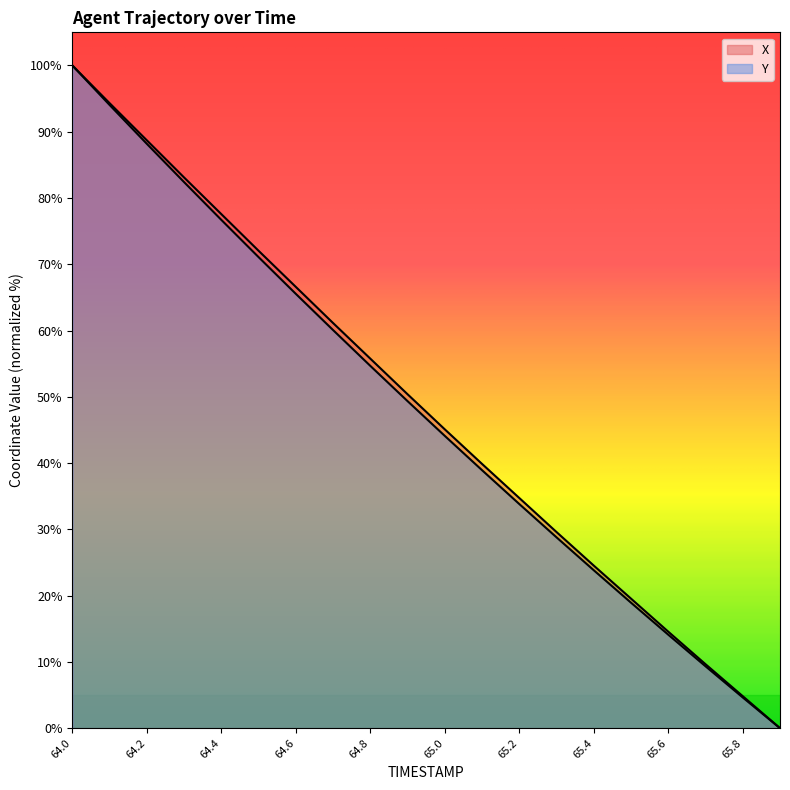

True or false: X has a value of 66.6 at 64.6.

True